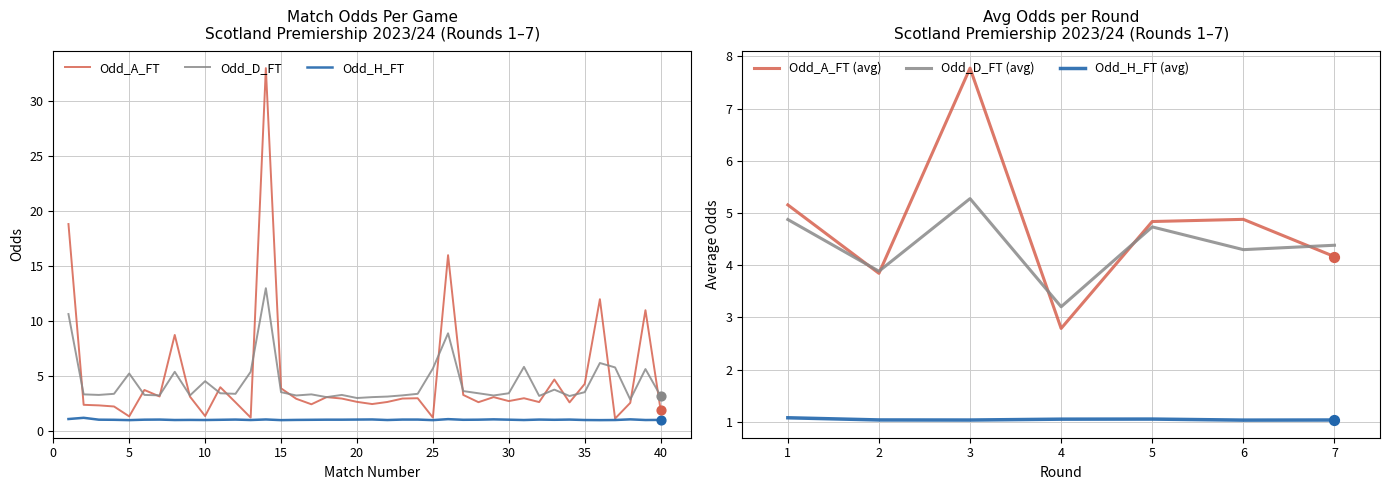

What is the total value across all series at 23?

7.3